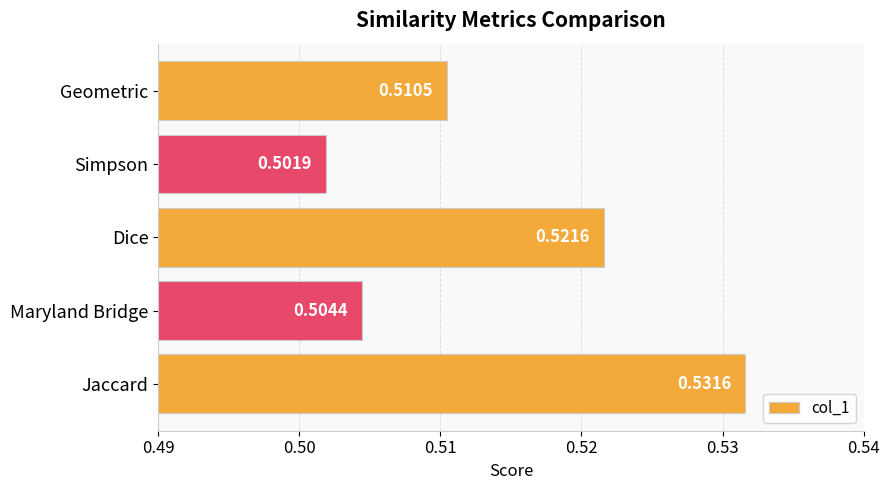

What is the sum of all values?

2.6